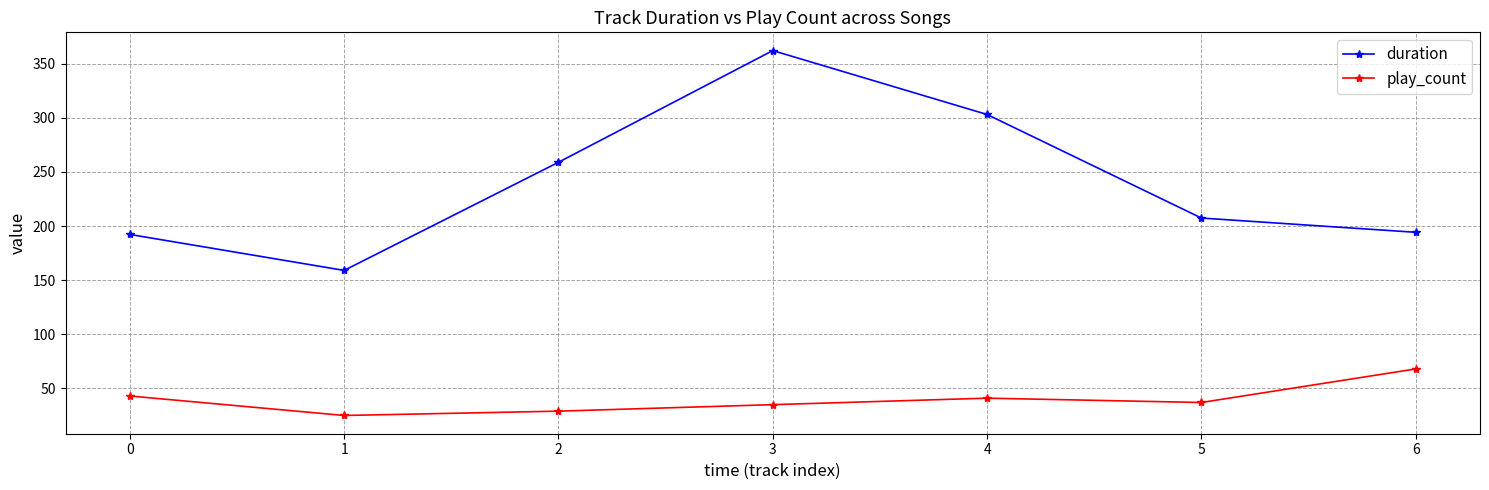

In duration, how many points are higher than both neighbors (excluding endpoints)?

1